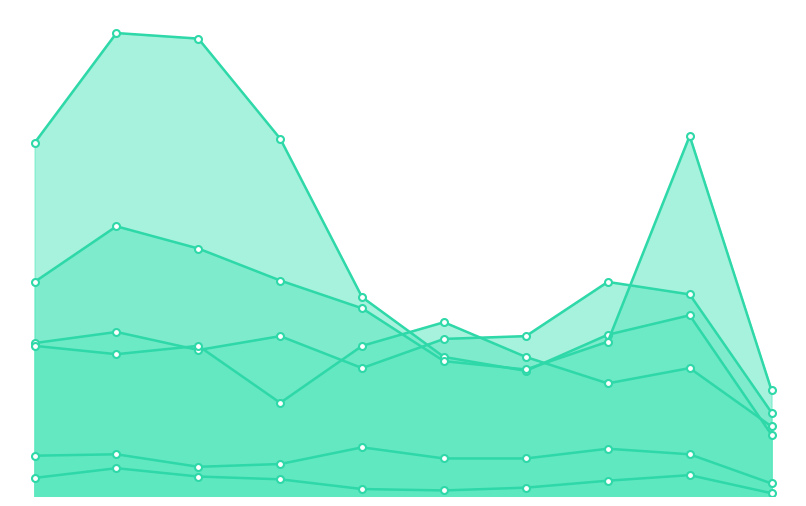

Does the chart have visible grid lines?

No